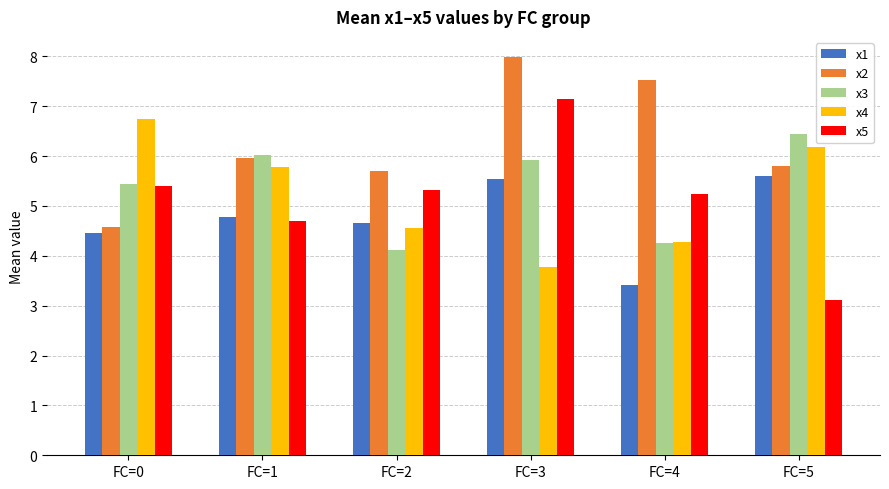

Where does the x5 series first go above 5?

FC=0